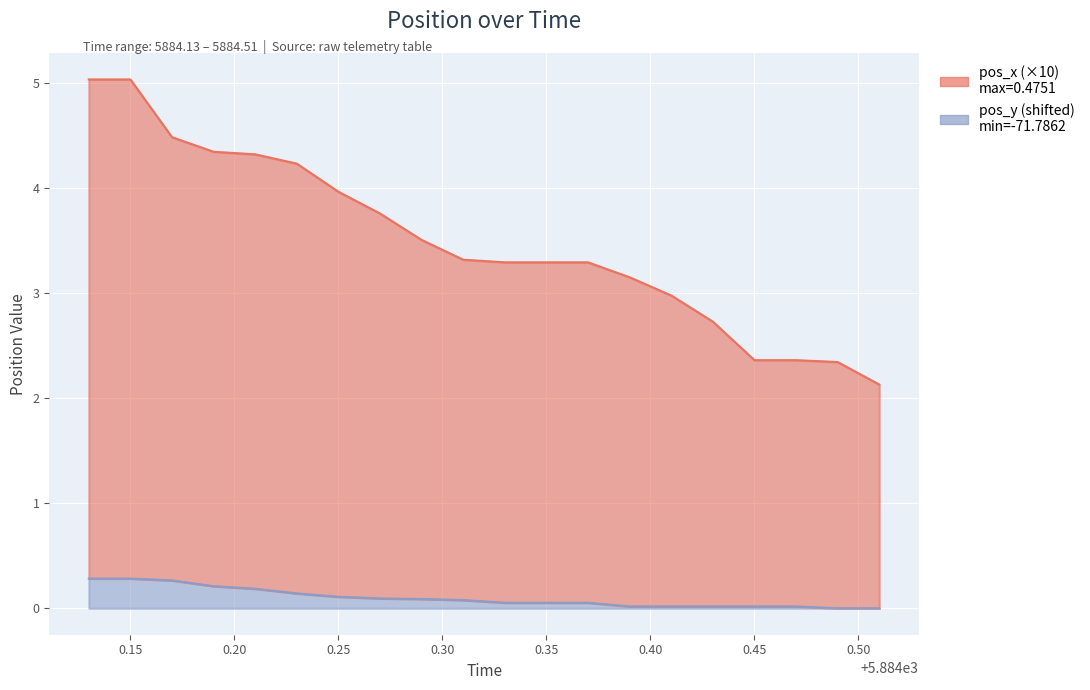

The pos_y series shows 0.0 at 5884.43. True or false?

True